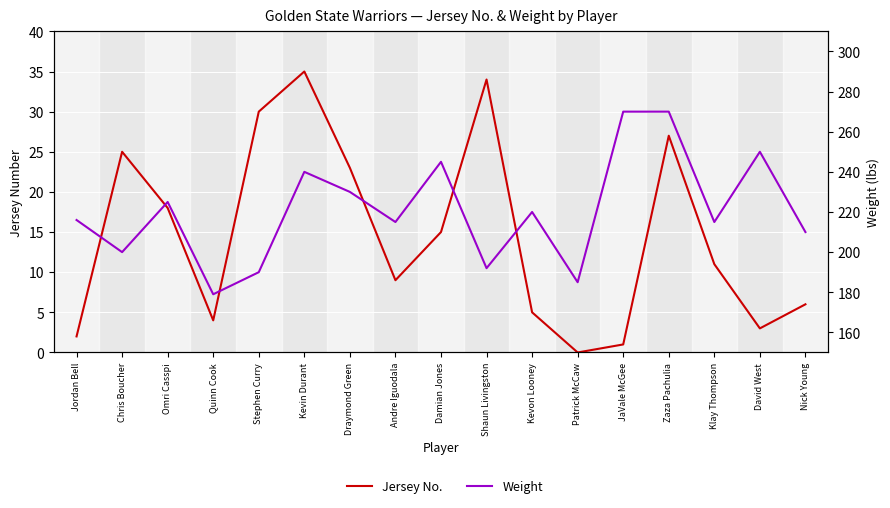

Is it true that Weight equals 220 at Kevon Looney?

True